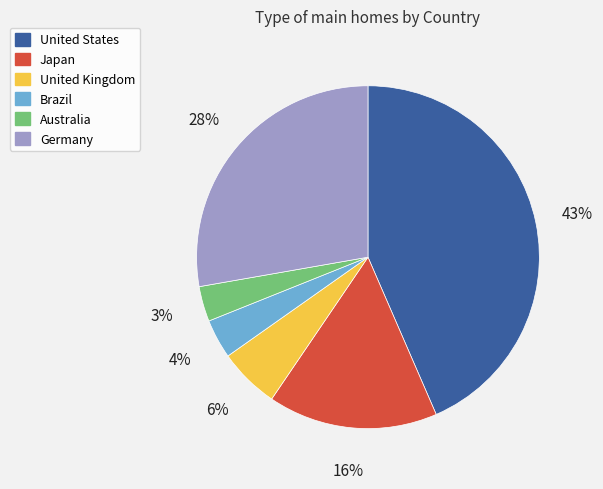

Is Japan the majority of the pie?

No